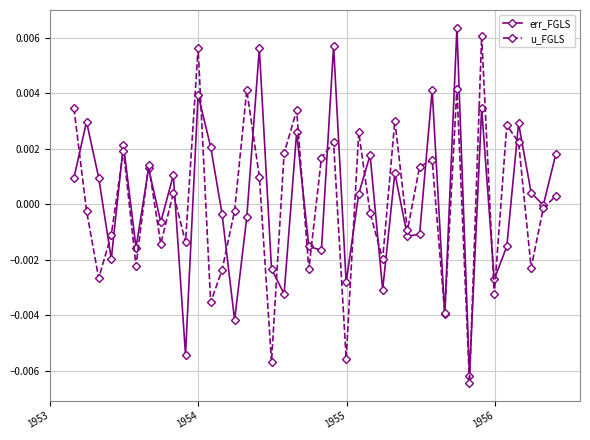

Which series ends up on top after the final intersection of err_FGLS and u_FGLS?

err_FGLS